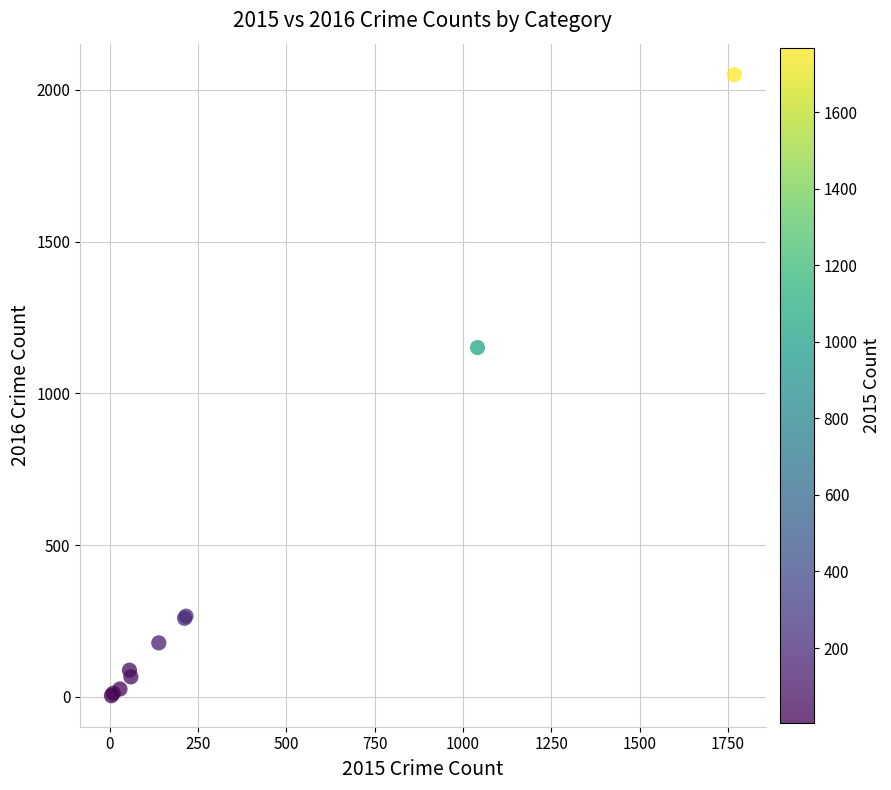

What Y value in the scatter plot is closest to 1027?

1151